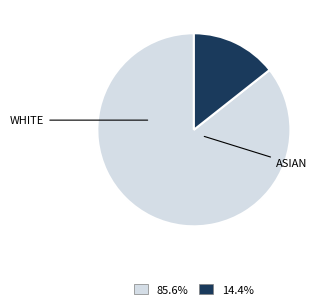

Approximately how many times larger is the value at 85.6% compared to 14.4%?

6.0